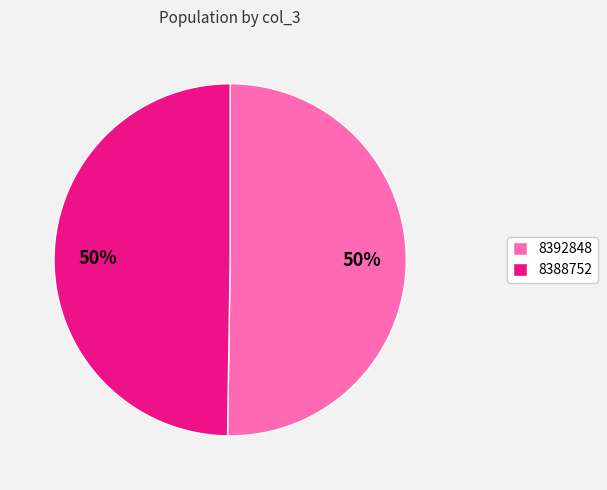

What is the ratio of the value at 8392848 to the value at 8388752?

1.0